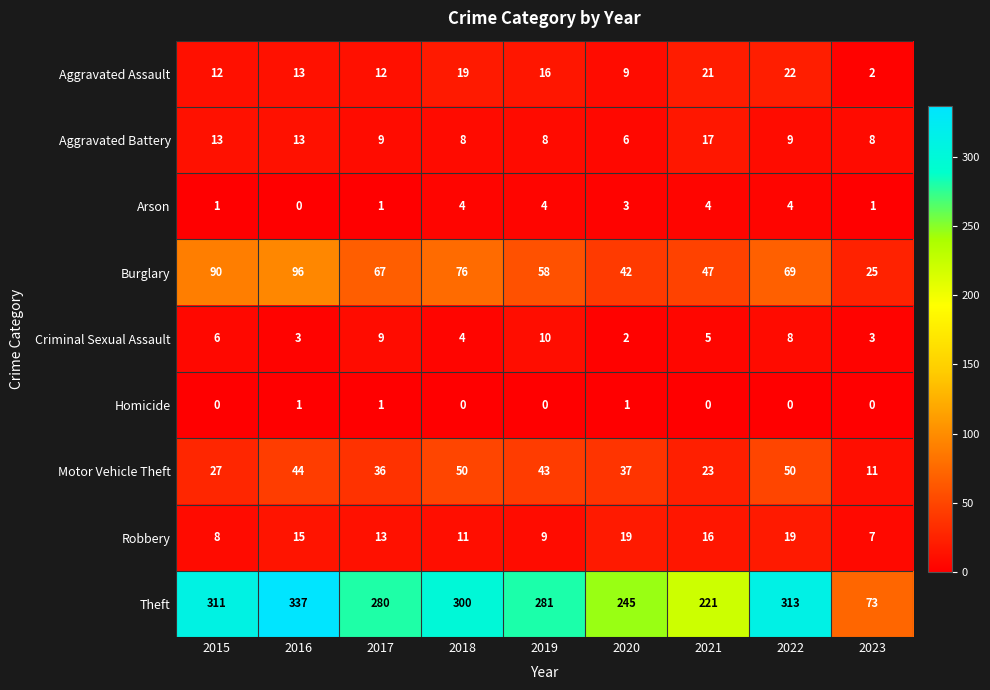

Which series changed the most between 2019 and 2023?

Theft